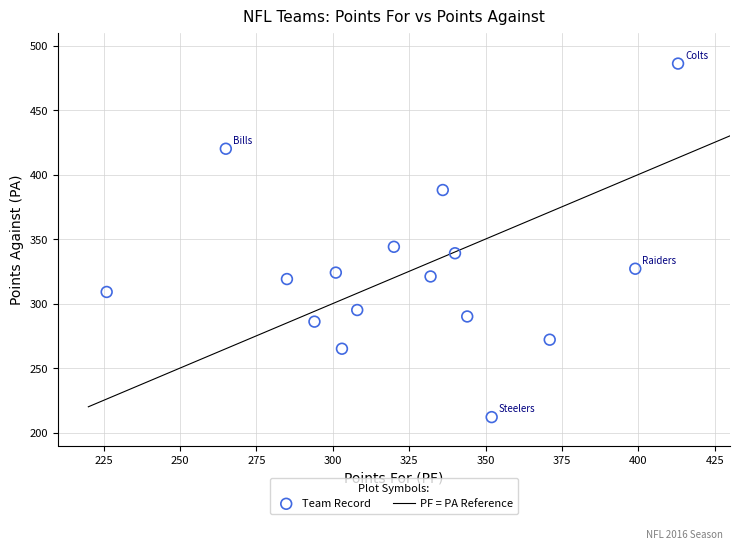

What Y value in the scatter plot is closest to 349?

344